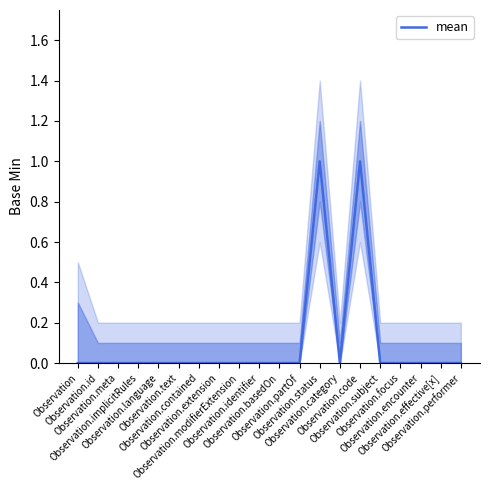

Reading left to right, list all the values displayed in this chart.

0	0	0	0	0	0	0	0	0	0	0	0	1	0	1	0	0	0	0	0